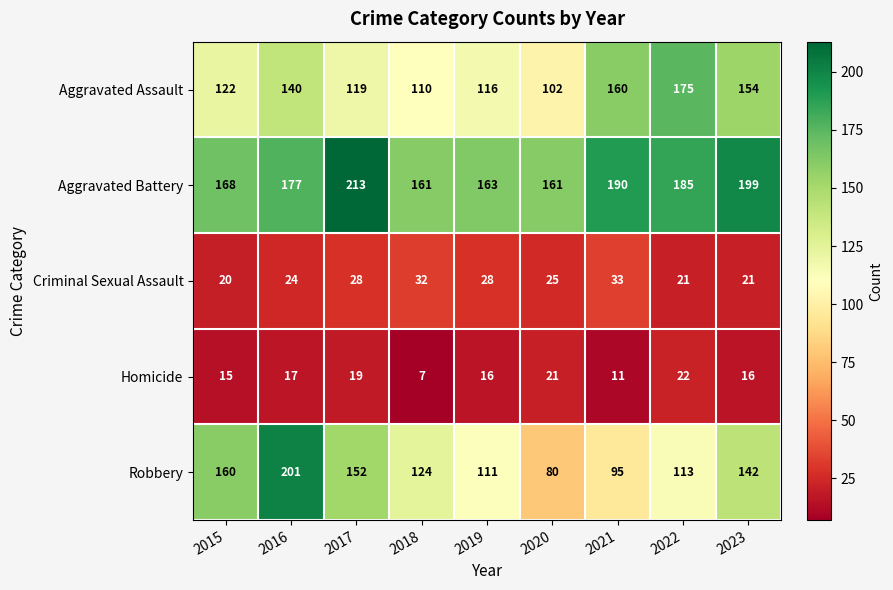

True or false: Homicide has a value of 16 at 2023.

True